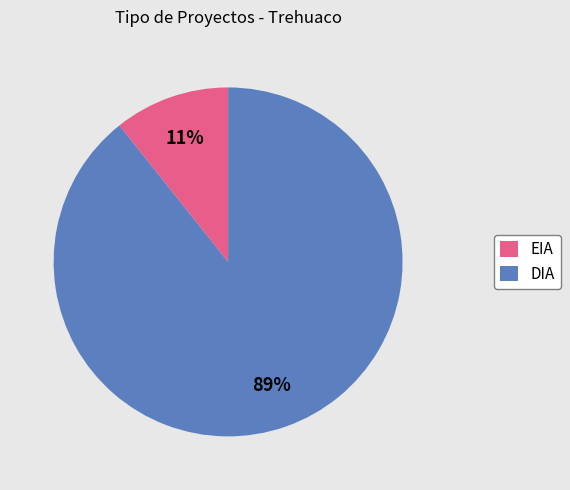

Count the number of slices in the pie.

2